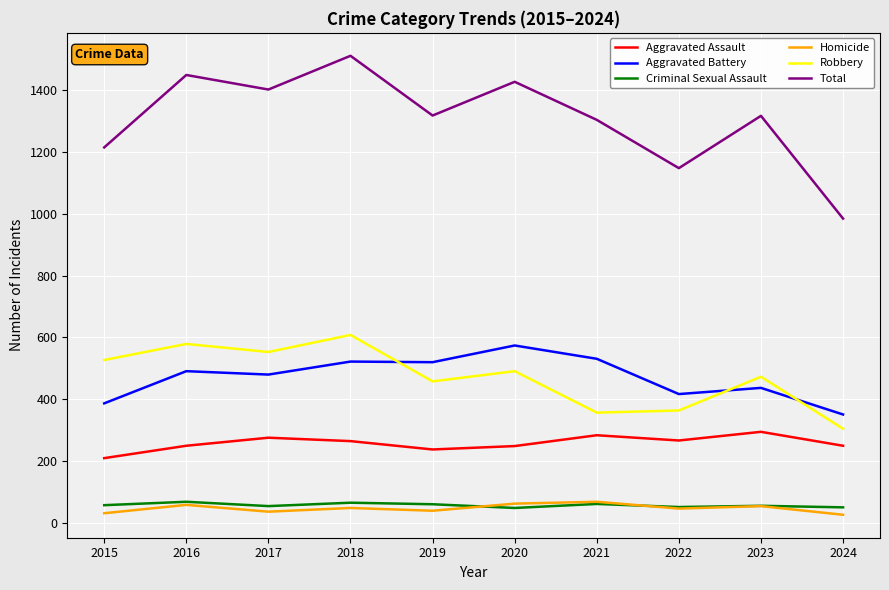

What is the greatest value displayed?

1510